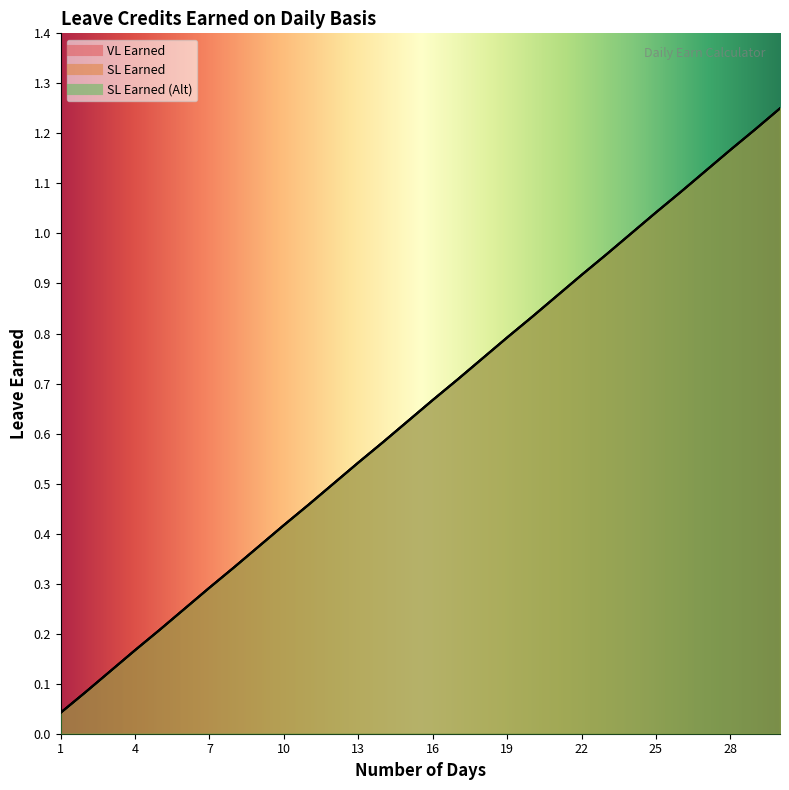

The value of SL Earned at 6 is 0.2. True or false?

False